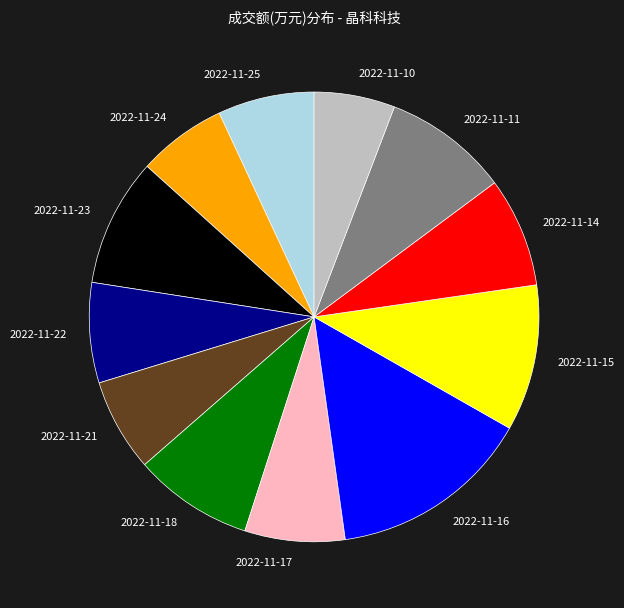

Count the number of slices in the pie.

12